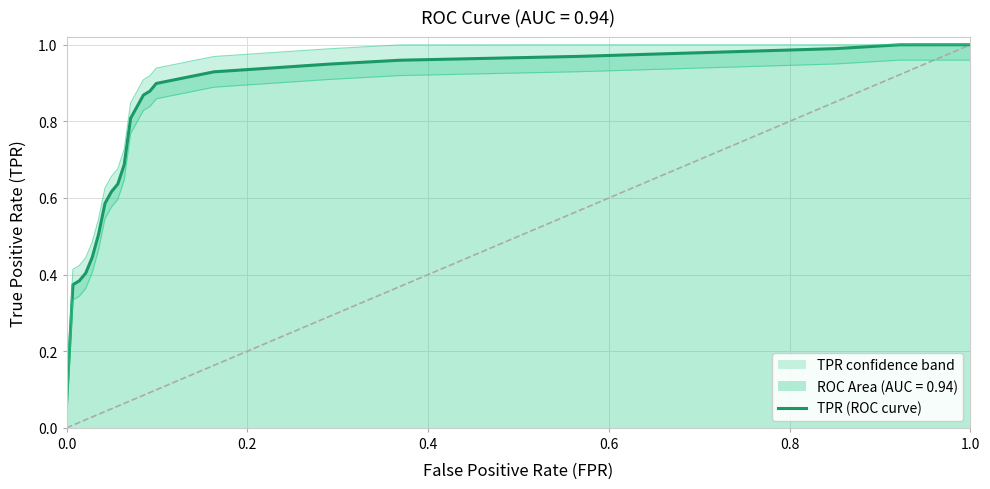

Is it true that TPR (ROC curve) equals 1.0 at 1.0?

True